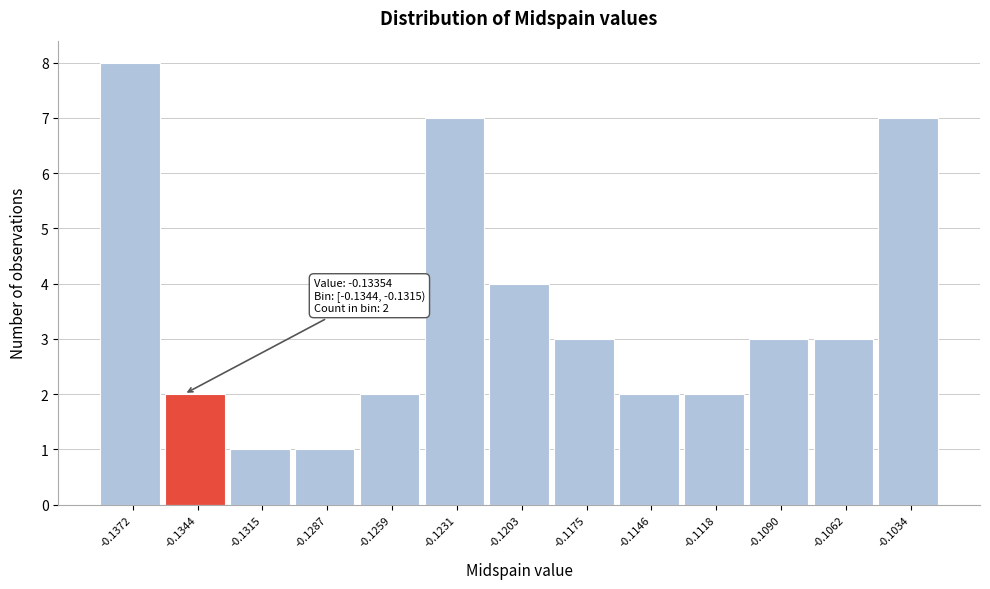

Reading left to right, transcribe all the data shown in this chart.

8	2	1	1	2	7	4	3	2	2	3	3	7